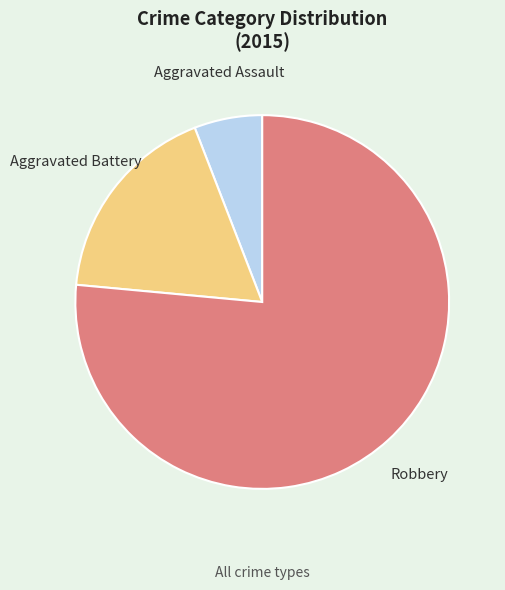

Rank the categories by value from lowest to highest.

Aggravated Assault, Aggravated Battery, Robbery